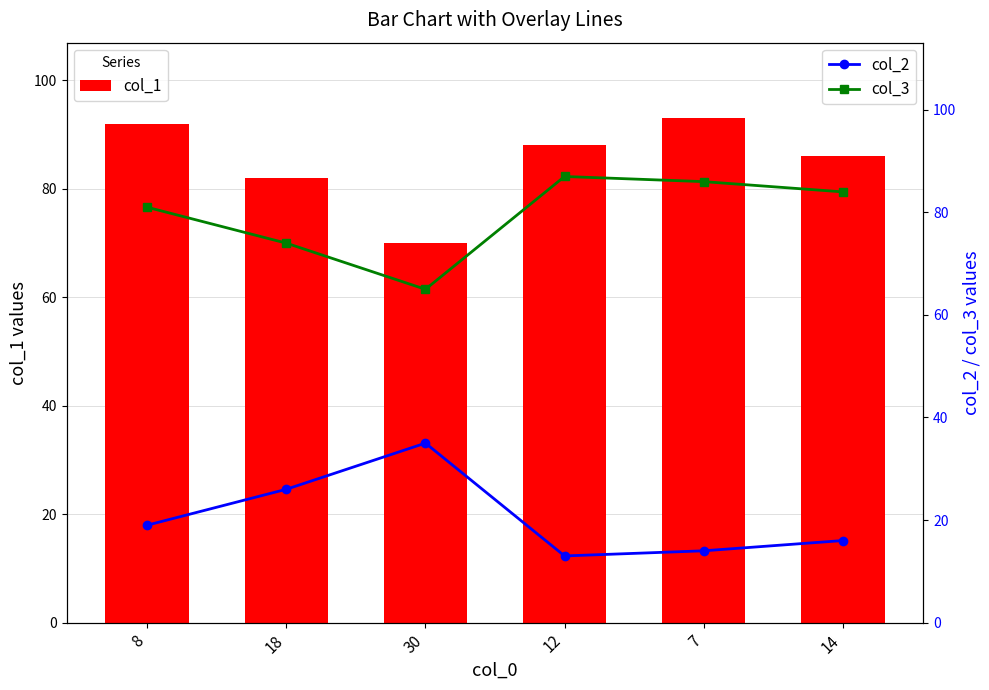

List the labels in order of col_2 value, largest first.

30, 18, 8, 14, 7, 12